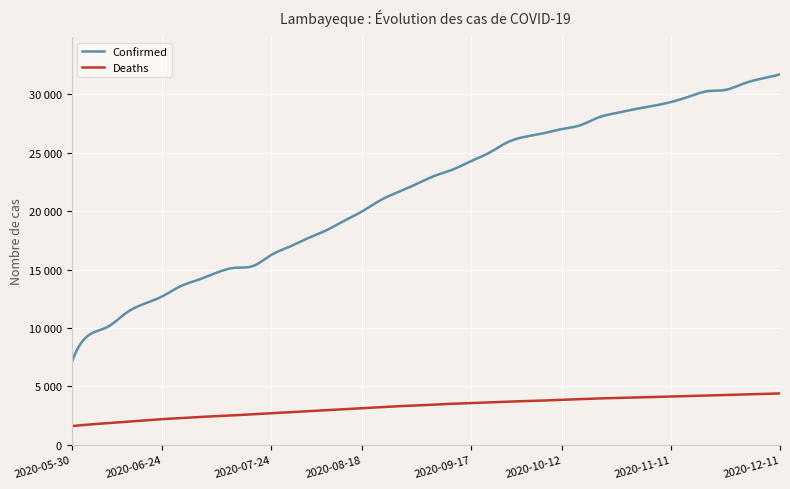

Reading left to right, extract all data points from this chart.

Confirmed: 2020-05-30=7020	2020-06-04=9440	2020-06-09=10100	2020-06-14=11276	2020-06-19=12069	2020-06-24=12709	2020-06-29=13572	2020-07-04=14137	2020-07-09=14742	2020-07-14=15150	2020-07-19=15308	2020-07-24=16256	2020-07-29=16954	2020-08-03=17678	2020-08-08=18341	2020-08-13=19165	2020-08-18=19980	2020-08-23=20932	2020-08-28=21647	2020-09-02=22331	2020-09-07=23028	2020-09-12=23570	2020-09-17=24288	2020-09-22=25002	2020-09-27=25897	2020-10-02=26379	2020-10-07=26674	2020-10-12=27028	2020-10-17=27348	2020-10-22=28017	2020-10-27=28403	2020-11-01=28728	2020-11-06=29009	2020-11-11=29341	2020-11-16=29811	2020-11-21=30268	2020-11-26=30381	2020-12-01=30924	2020-12-06=31348	2020-12-11=31712
Deaths: 2020-05-30=1591	2020-06-04=1737	2020-06-09=1853	2020-06-14=1970	2020-06-19=2091	2020-06-24=2197	2020-06-29=2284	2020-07-04=2378	2020-07-09=2453	2020-07-14=2526	2020-07-19=2617	2020-07-24=2709	2020-07-29=2790	2020-08-03=2872	2020-08-08=2961	2020-08-13=3042	2020-08-18=3125	2020-08-23=3213	2020-08-28=3300	2020-09-02=3357	2020-09-07=3440	2020-09-12=3513	2020-09-17=3570	2020-09-22=3635	2020-09-27=3695	2020-10-02=3739	2020-10-07=3788	2020-10-12=3844	2020-10-17=3900	2020-10-22=3964	2020-10-27=4005	2020-11-01=4049	2020-11-06=4087	2020-11-11=4136	2020-11-16=4173	2020-11-21=4216	2020-11-26=4264	2020-12-01=4308	2020-12-06=4349	2020-12-11=4395